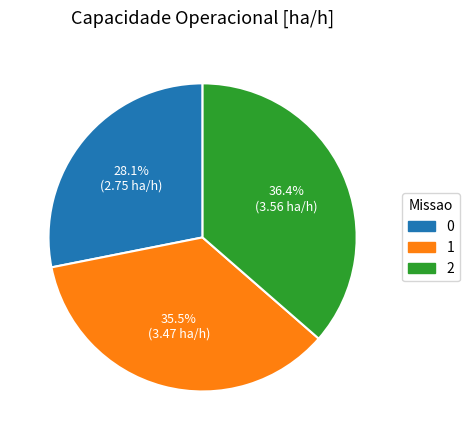

What portion of the pie excludes 0?

71.9%